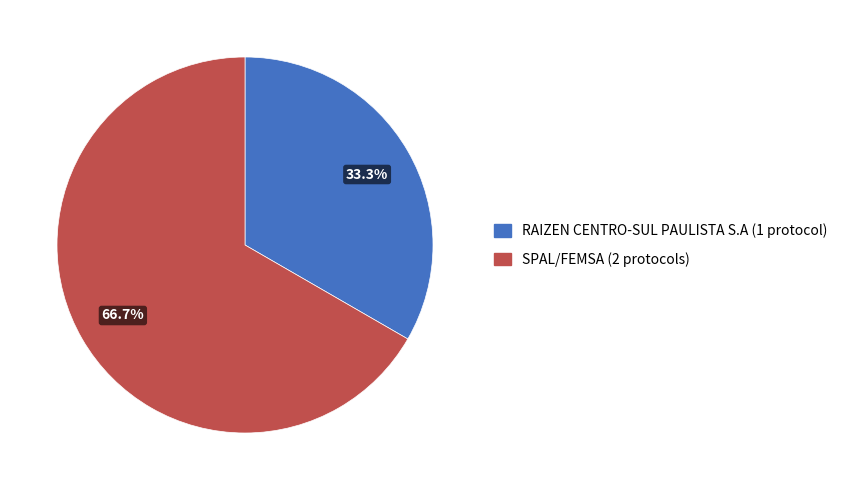

What is the smallest slice in the pie chart?

RAIZEN CENTRO-SUL PAULISTA S.A (1 protocol)